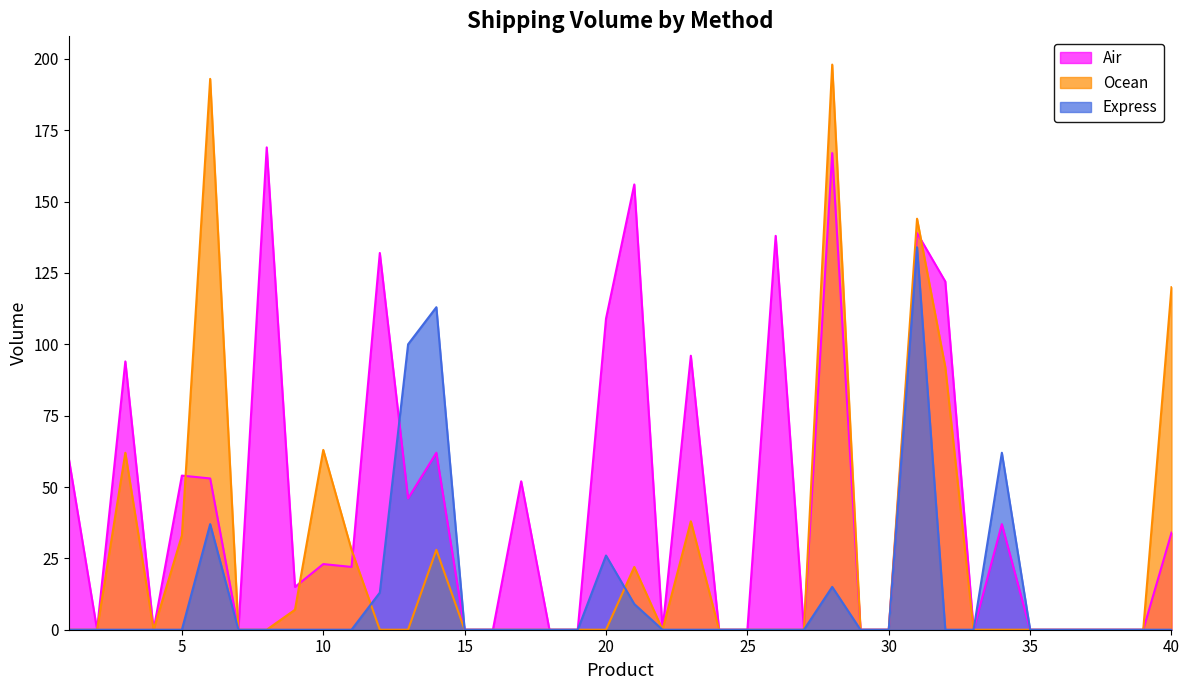

What is the greatest value displayed?

198